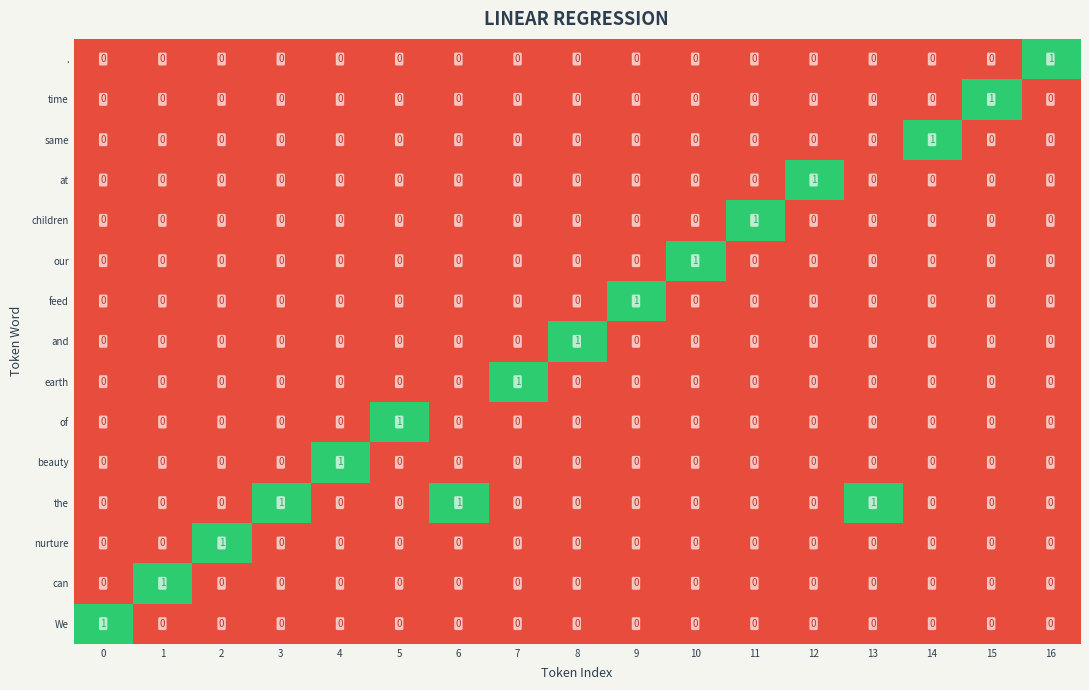

The value of nurture at 4 is 0. True or false?

True